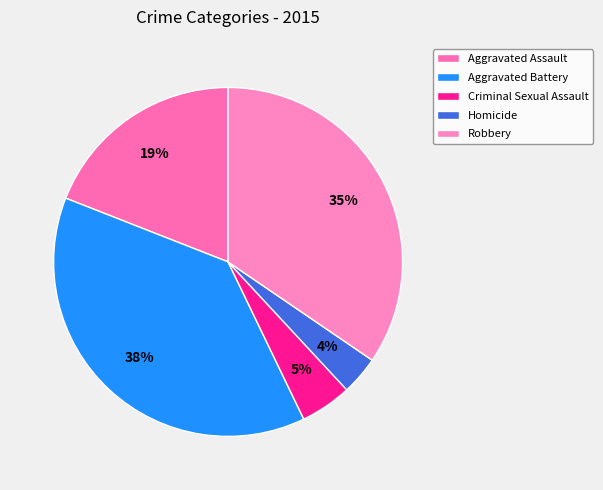

How many slices are in this pie chart?

5